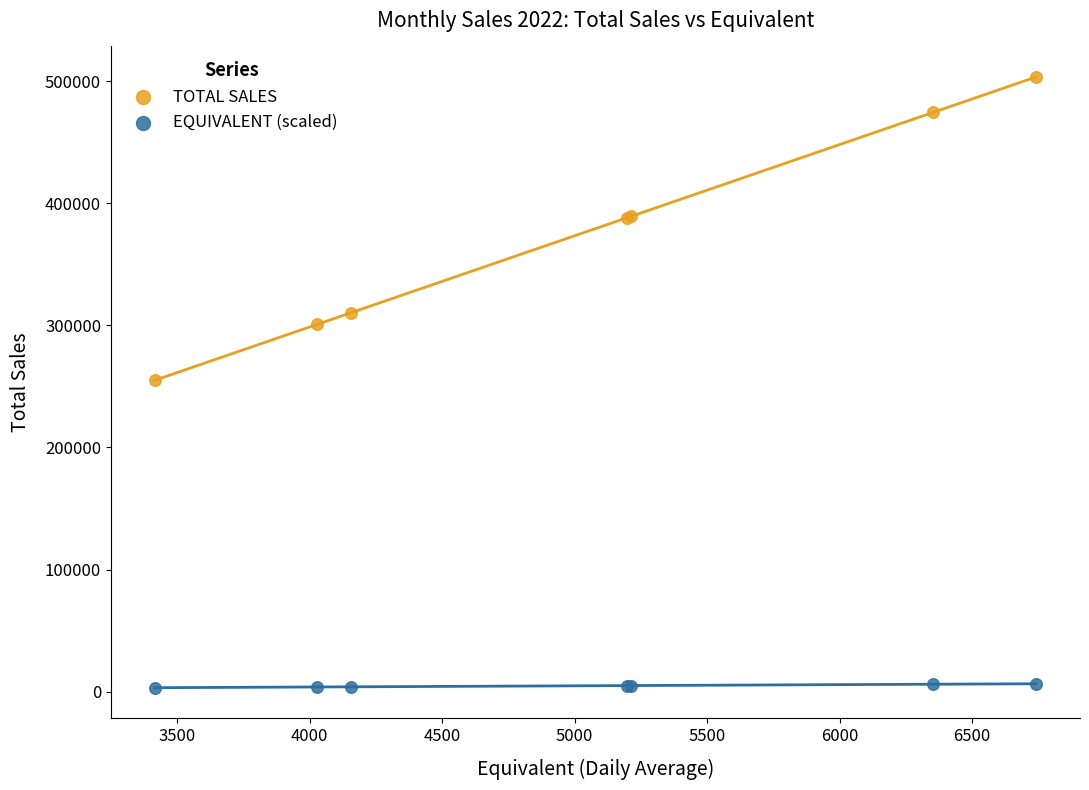

Which series contains the lowest Y value?

EQUIVALENT (scaled)